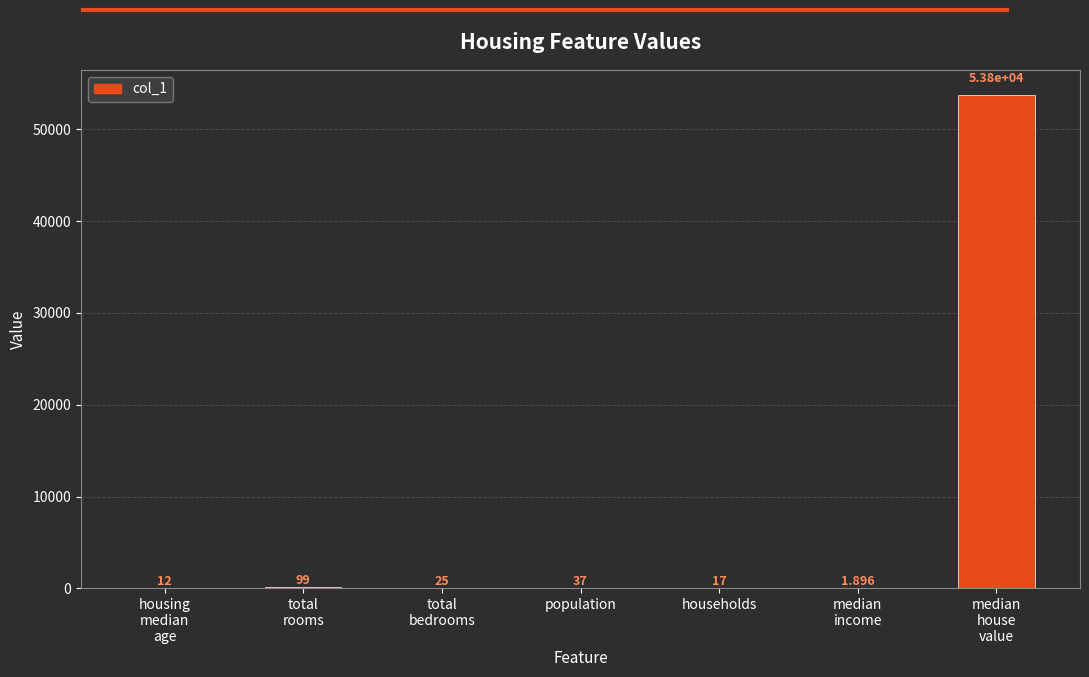

What is the difference between the values at total
rooms and median
house
value?

53701.0